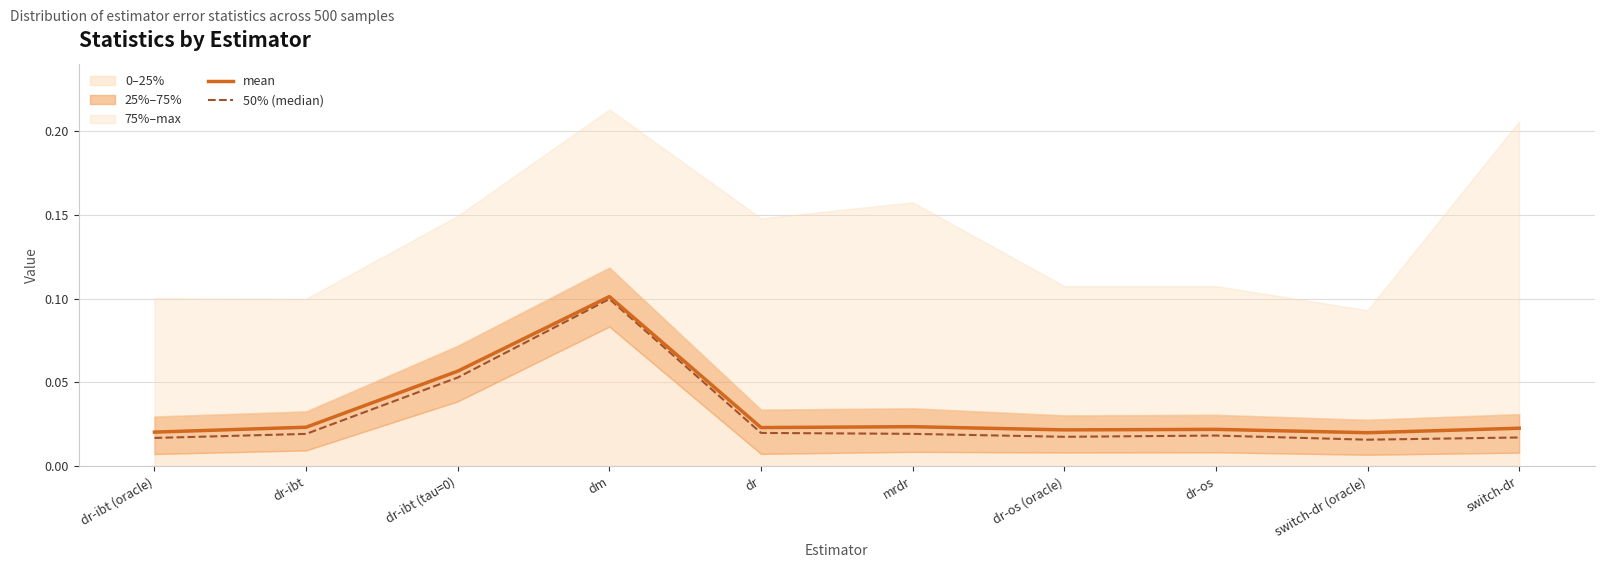

What is the label of the 3rd point from the right?

dr-os